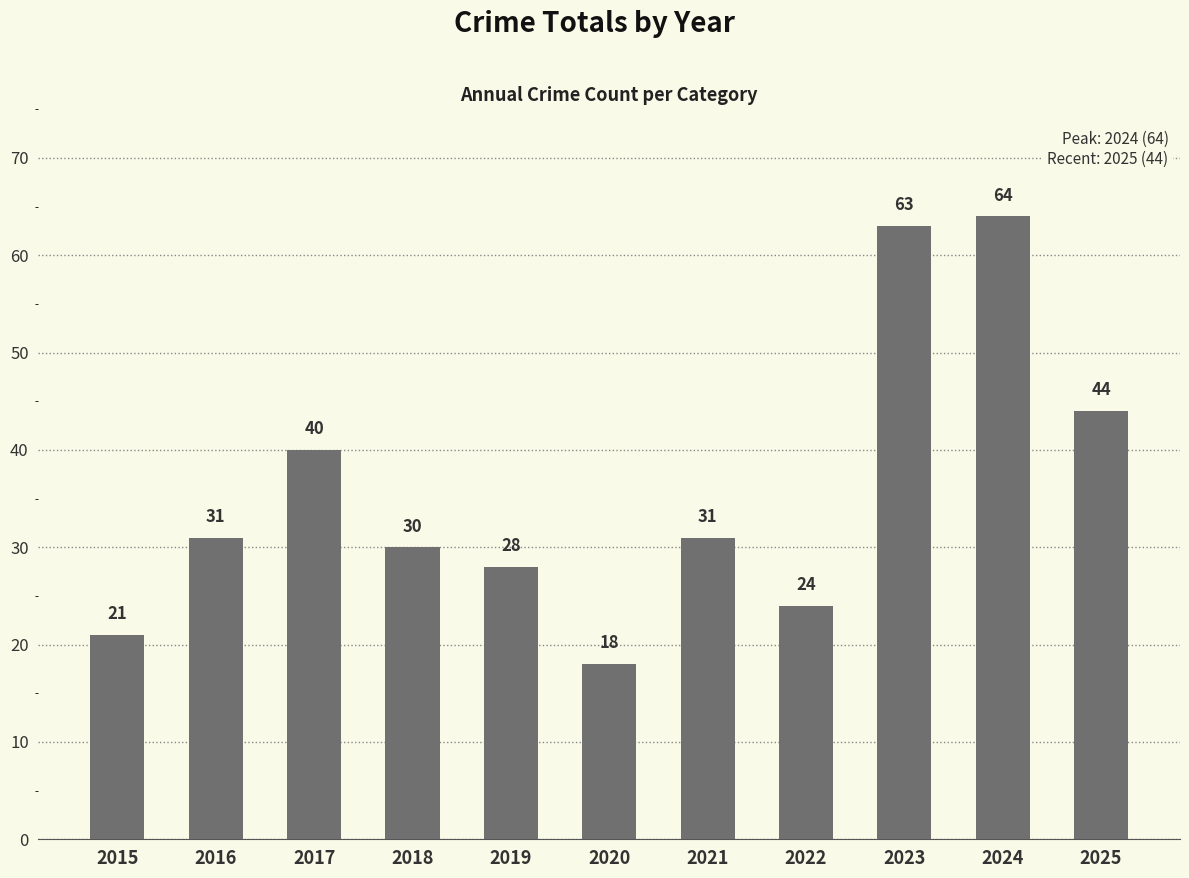

What is the smallest value displayed?

18